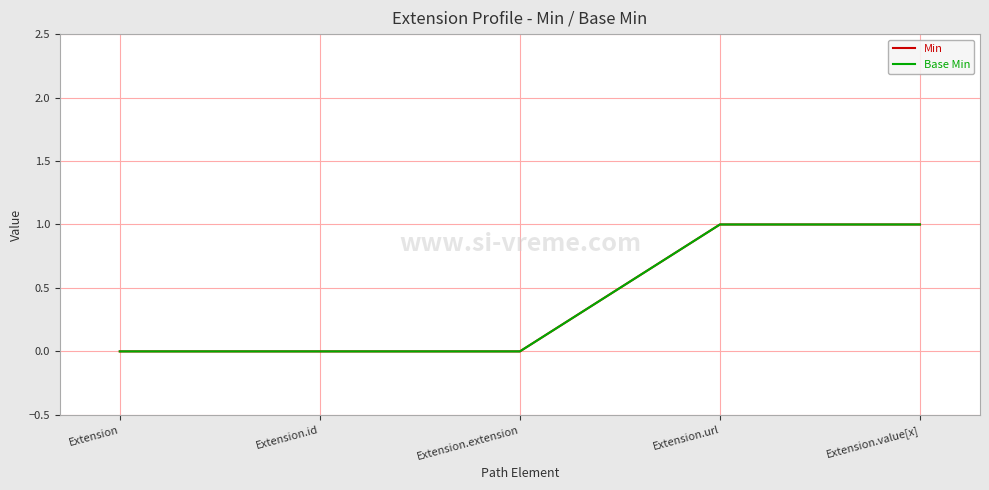

Reading left to right, transcribe all the data shown in this chart.

Min: Extension=0	Extension.id=0	Extension.extension=0	Extension.url=1	Extension.value[x]=1
Base Min: Extension=0	Extension.id=0	Extension.extension=0	Extension.url=1	Extension.value[x]=1